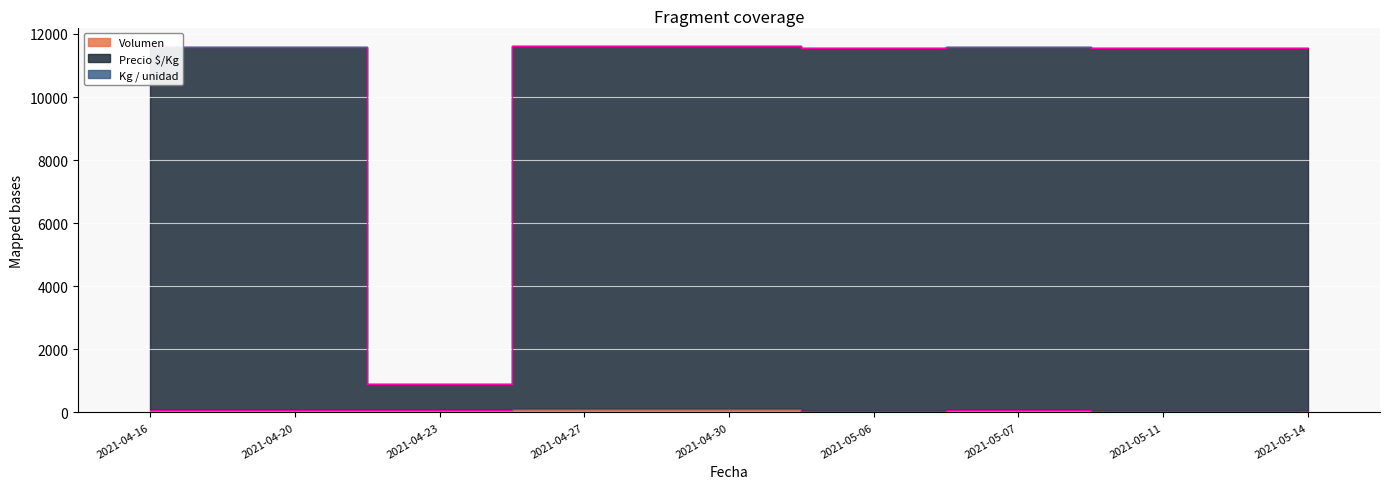

Read the Kg / unidad value at 2021-05-14.

11561